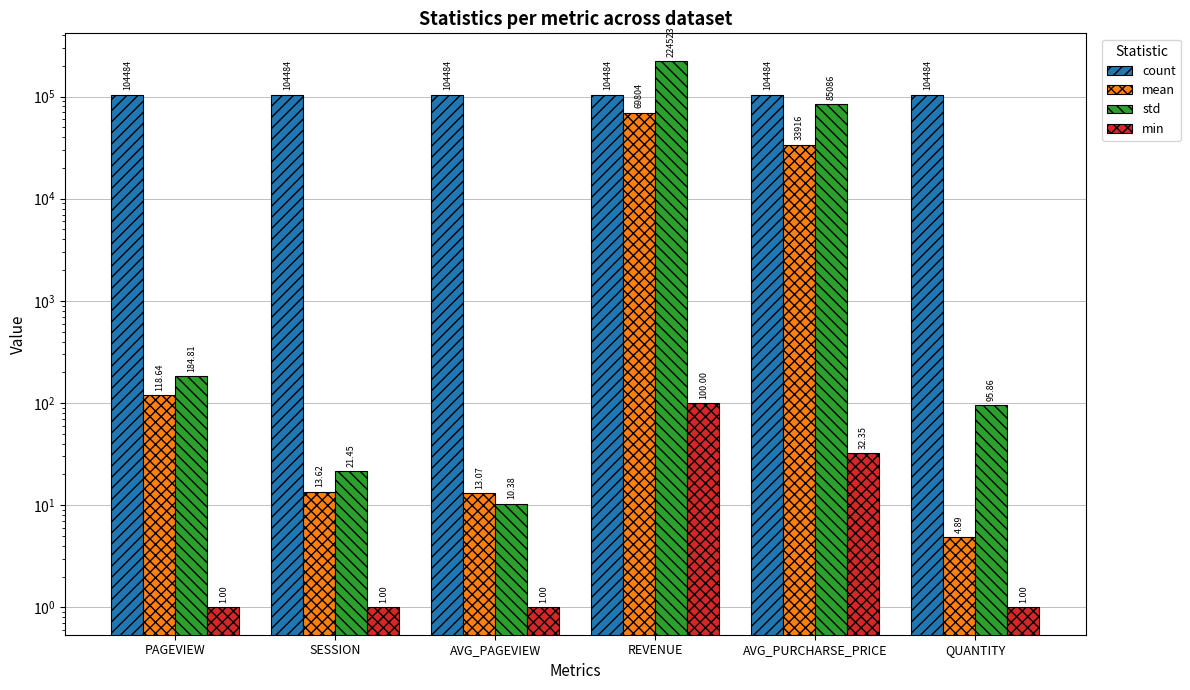

Which series has the widest spread of values?

std